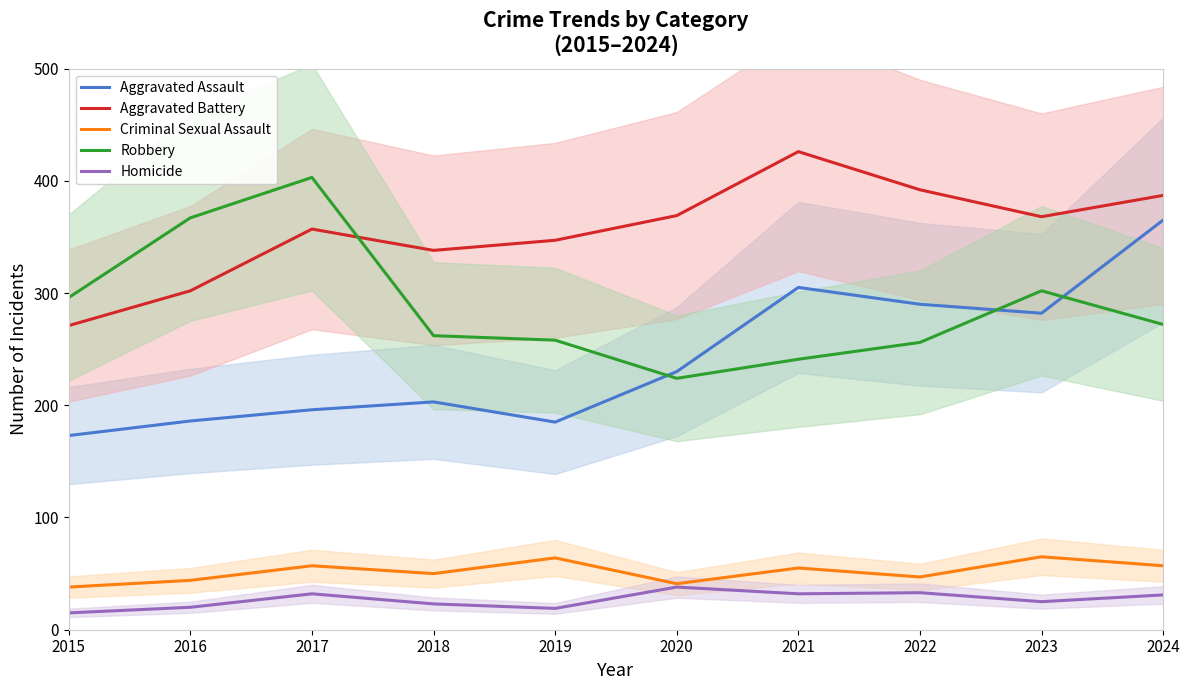

What is the total value across all series at 2022?

1018